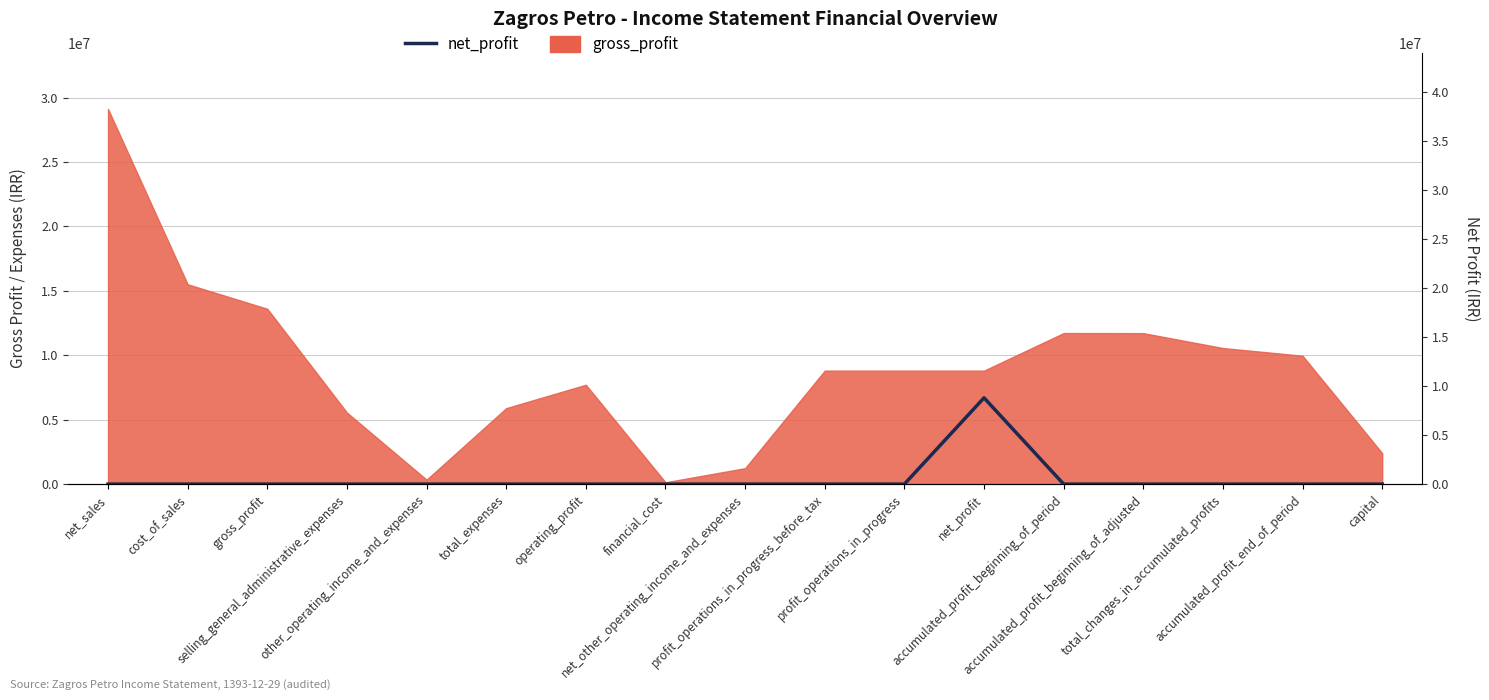

Is it true that the value at accumulated_profit_beginning_of_period is 0?

True